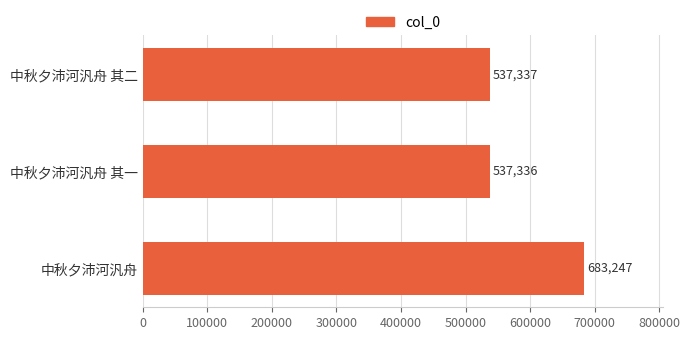

What is the change in value from 中秋夕沛河汎舟 其二 to 中秋夕沛河汎舟?

+145910